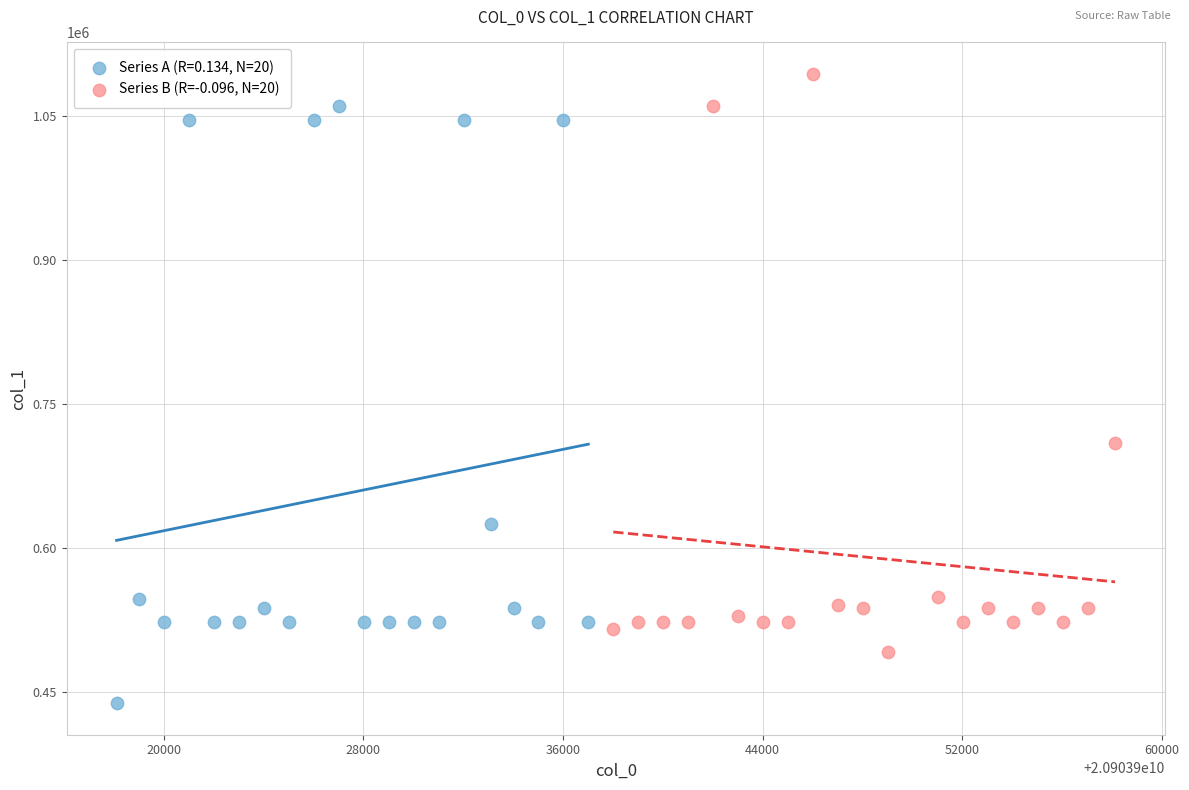

Which series contains the lowest Y value?

Series A (R=0.134, N=20)